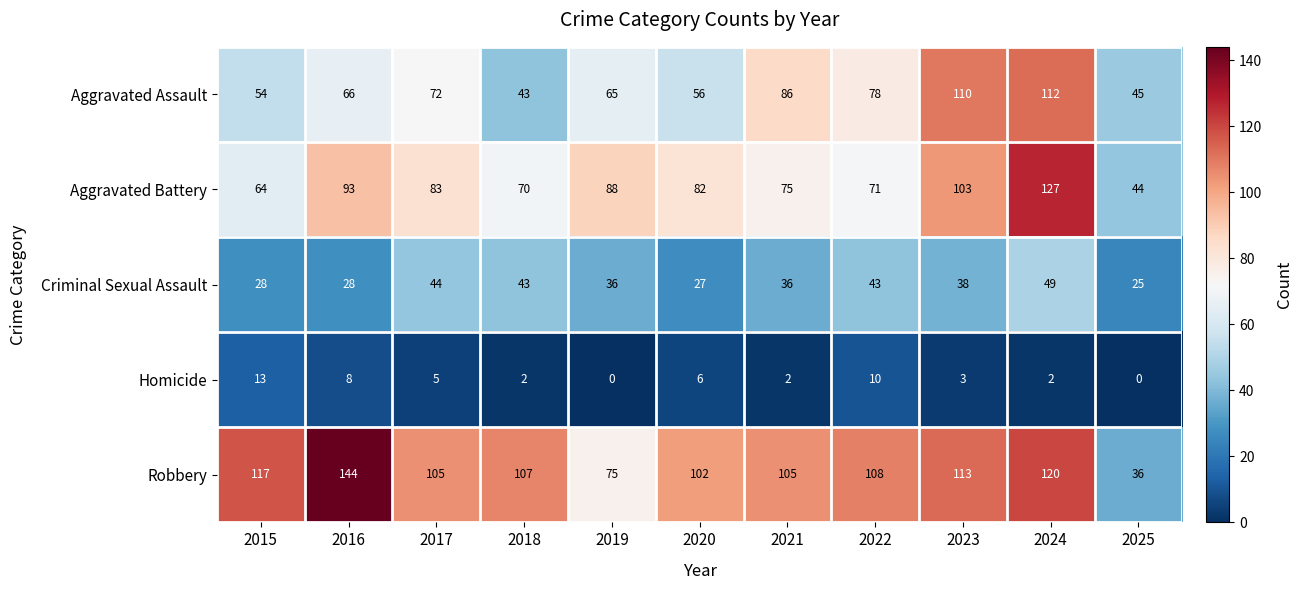

The value of Aggravated Assault at 2025 is 61. True or false?

False